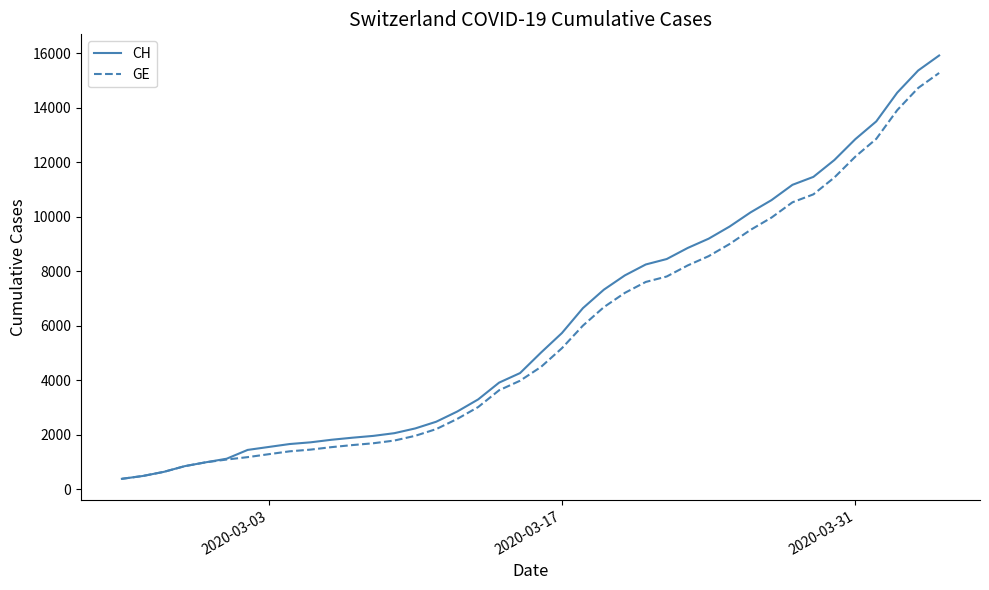

What are all the series names shown in the legend?

CH, GE